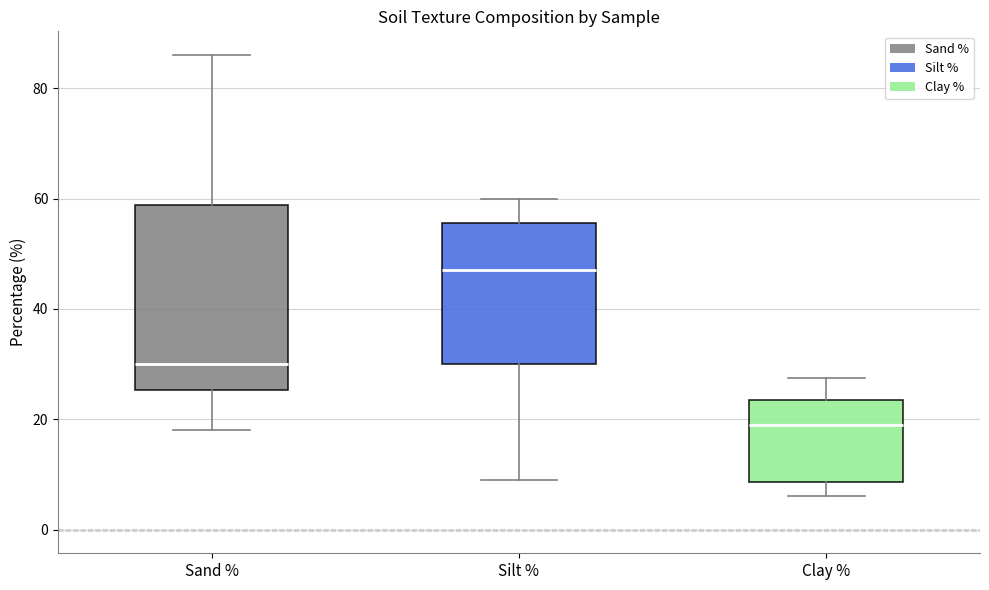

Reading left to right, read every box against the y-axis: the position of its median line, the range the box covers, and the ends of its whiskers. The values are not printed on the chart, so give them approximately, as read against the axis.

Sand %: median 30, box 26 to 58, whiskers 18 to 86
Silt %: median 48, box 30 to 56, whiskers 10 to 60
Clay %: median 20, box 8 to 24, whiskers 6 to 28